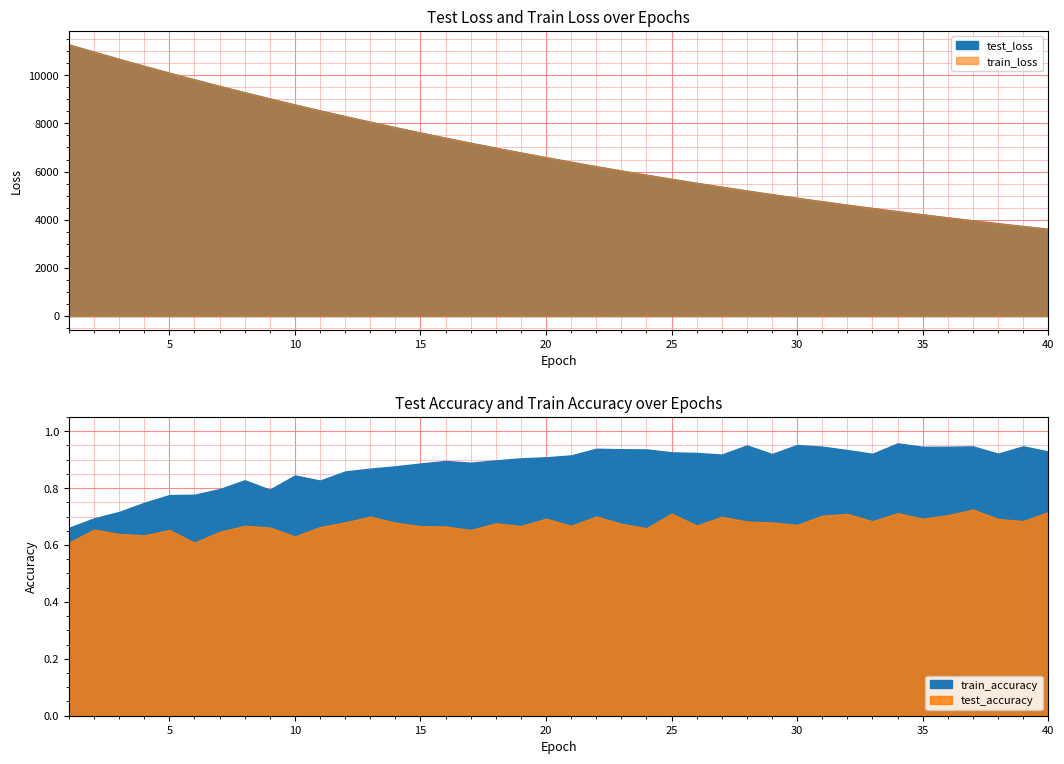

At which category does test_accuracy reach its first local peak?

2